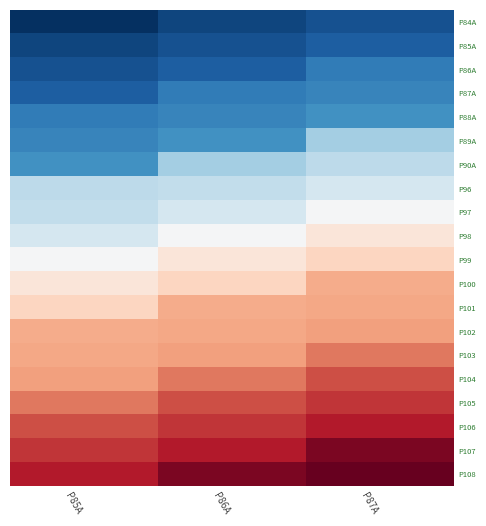

Reading left to right, transcribe all the data shown in this chart.

P84A: P85A=-73.2	P86A=-73.2	P87A=-73.2
P85A: P85A=-73.2	P86A=-73.2	P87A=-73.2
P86A: P85A=-73.2	P86A=-73.2	P87A=-73.2
P87A: P85A=-73.2	P86A=-73.2	P87A=-73.2
P88A: P85A=-73.2	P86A=-73.2	P87A=-73.2
P89A: P85A=-73.2	P86A=-73.2	P87A=-73.2
P90A: P85A=-73.2	P86A=-73.2	P87A=-73.2
P96: P85A=-73.2	P86A=-73.2	P87A=-73.2
P97: P85A=-73.2	P86A=-73.2	P87A=-73.2
P98: P85A=-73.2	P86A=-73.2	P87A=-73.2
P99: P85A=-73.2	P86A=-73.2	P87A=-73.2
P100: P85A=-73.2	P86A=-73.2	P87A=-73.2
P101: P85A=-73.2	P86A=-73.2	P87A=-73.2
P102: P85A=-73.2	P86A=-73.2	P87A=-73.2
P103: P85A=-73.2	P86A=-73.2	P87A=-73.2
P104: P85A=-73.2	P86A=-73.2	P87A=-73.2
P105: P85A=-73.2	P86A=-73.2	P87A=-73.2
P106: P85A=-73.2	P86A=-73.2	P87A=-73.2
P107: P85A=-73.2	P86A=-73.2	P87A=-73.2
P108: P85A=-73.2	P86A=-73.2	P87A=-73.2